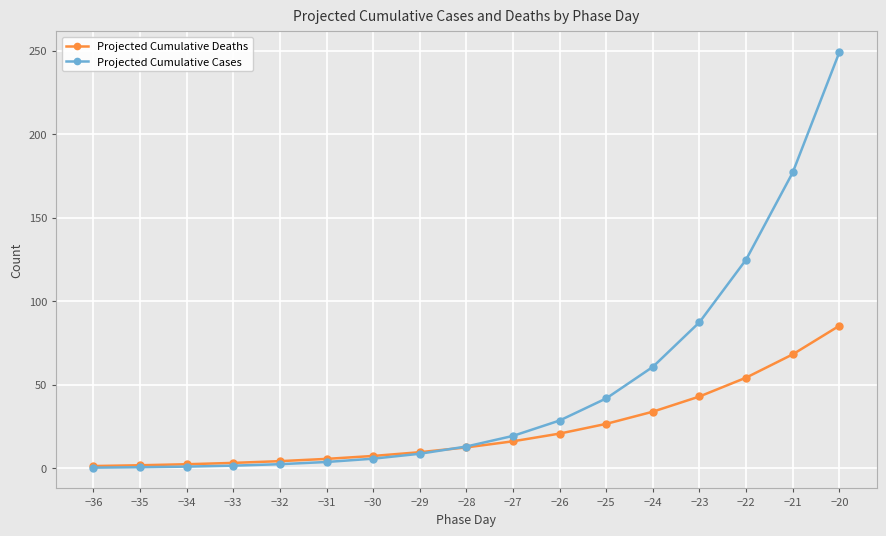

The Projected Cumulative Cases series shows 249.2 at −20. True or false?

True